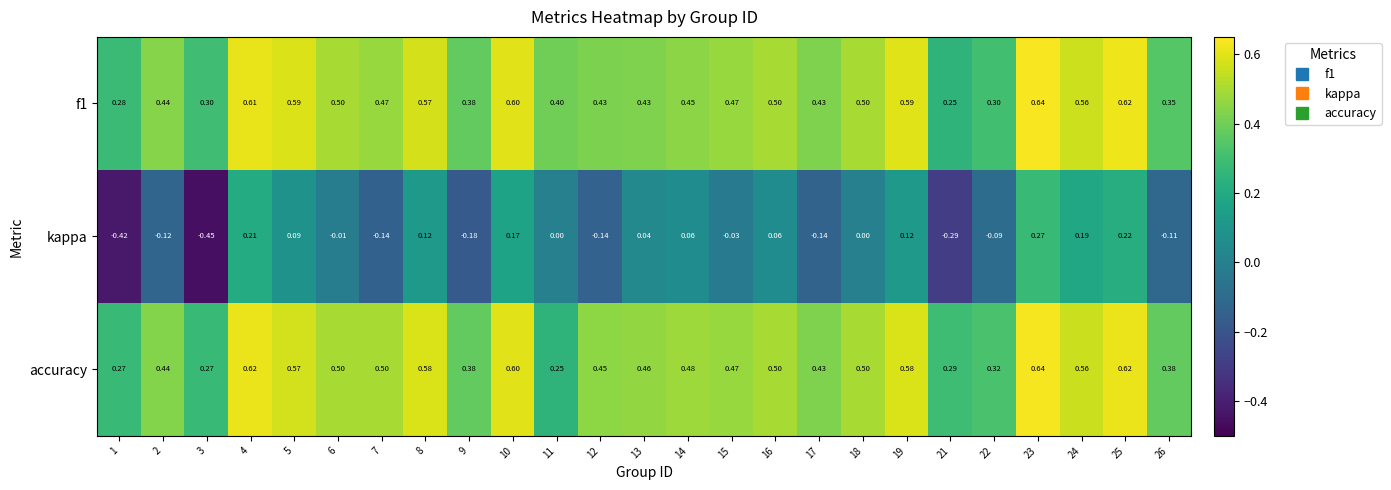

Which series has the widest spread of values?

kappa